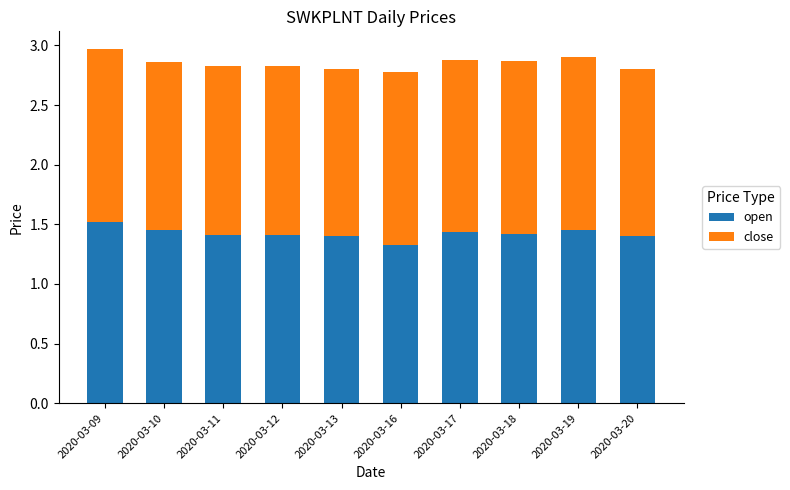

True or false: open has a value of 1.5 at 2020-03-09.

True